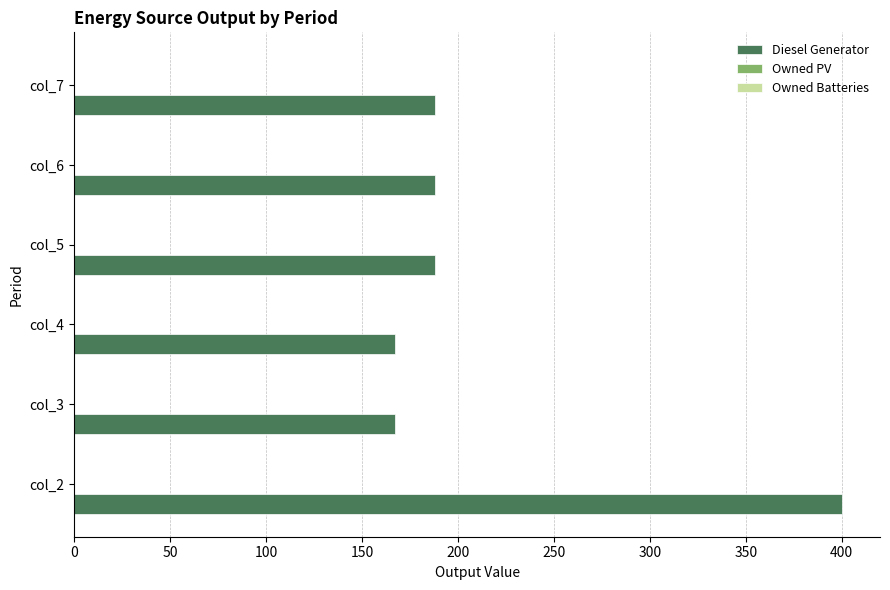

How many categories are shown in the chart?

6